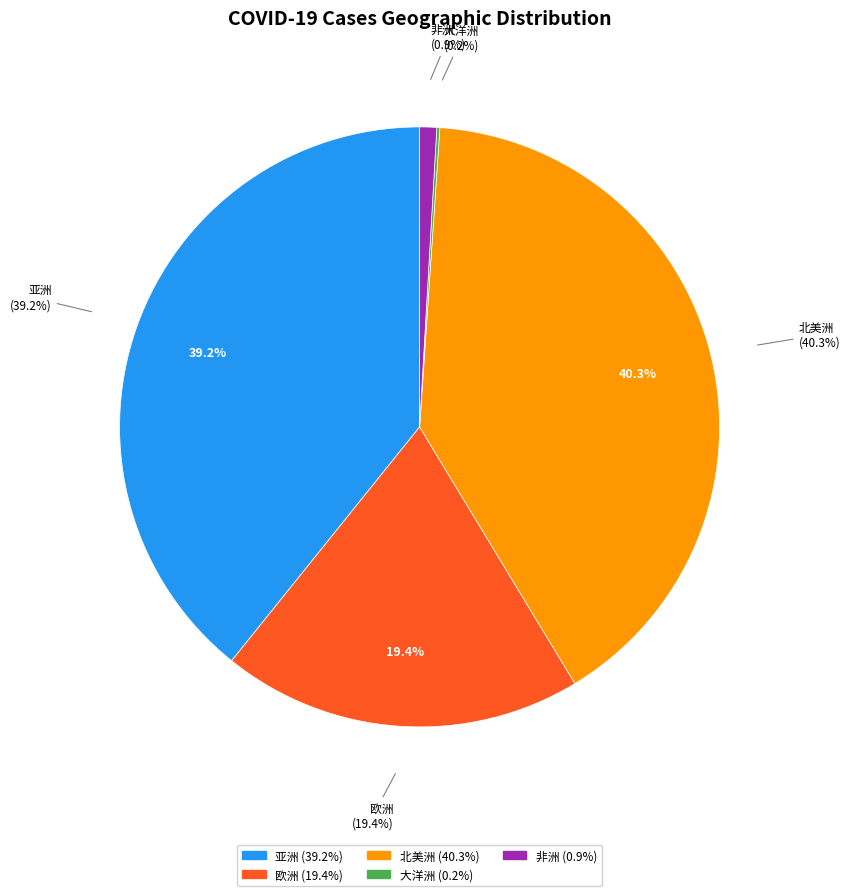

Do 北美洲 and 大洋洲 together represent more than half of the pie?

No